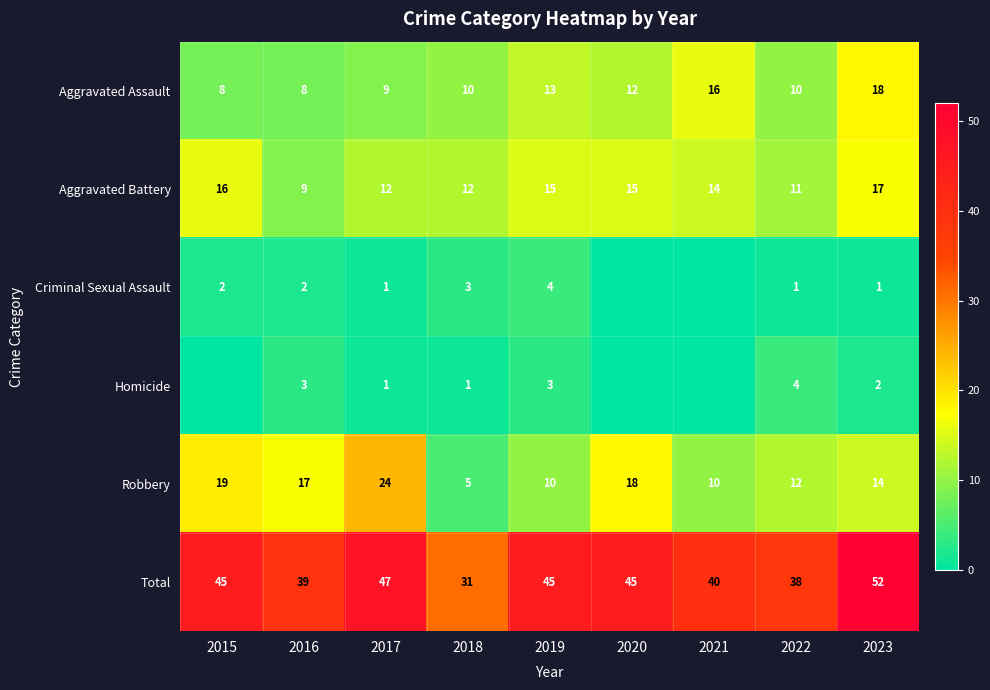

Which has a higher value, 2019 or 2018?

2019